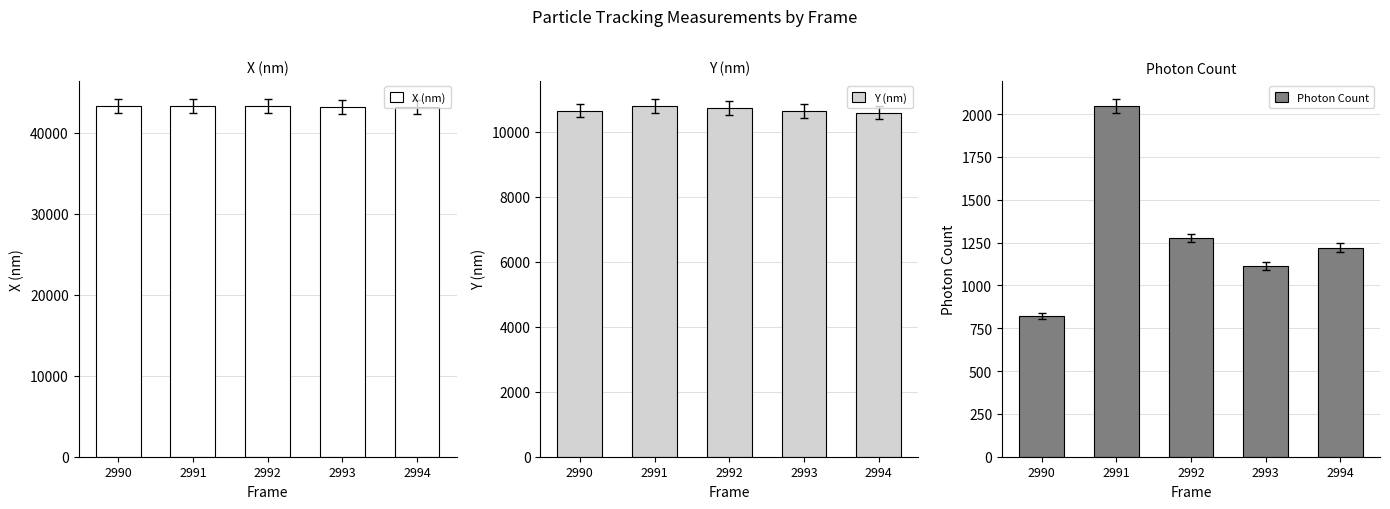

What is the smallest value displayed?

822.4